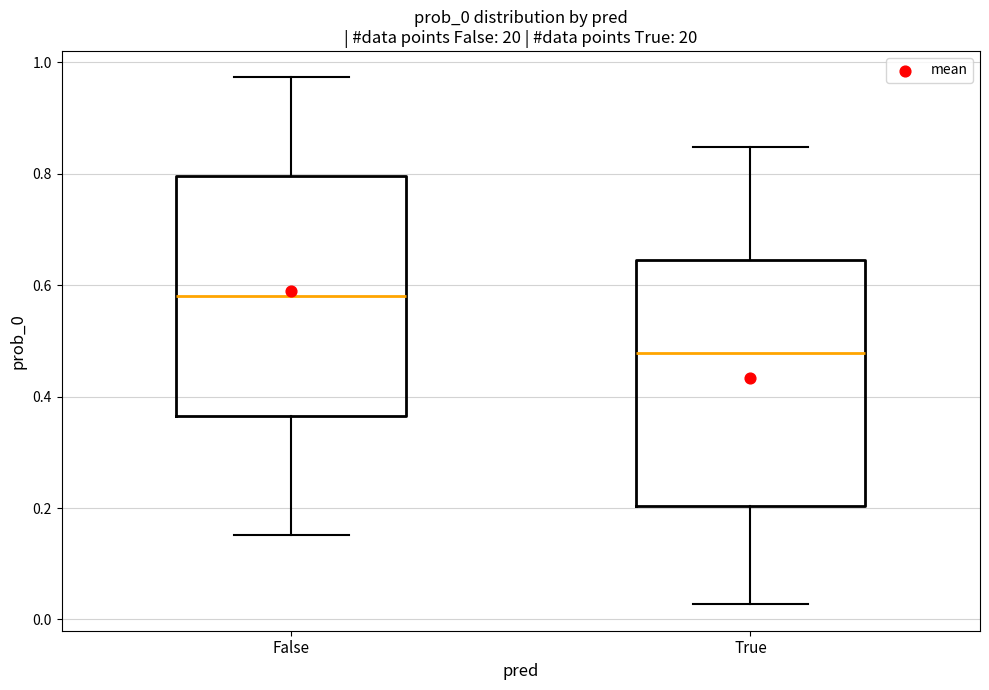

Reading left to right, transcribe this box plot: for each box, give where its median line is, the range the box spans, and where its two whiskers end, as read against the y-axis. The values are not printed on the chart, so give them approximately, as read against the axis.

False: median 0.58, box 0.36 to 0.80, whiskers 0.16 to 0.98
True: median 0.48, box 0.20 to 0.64, whiskers 0.02 to 0.84